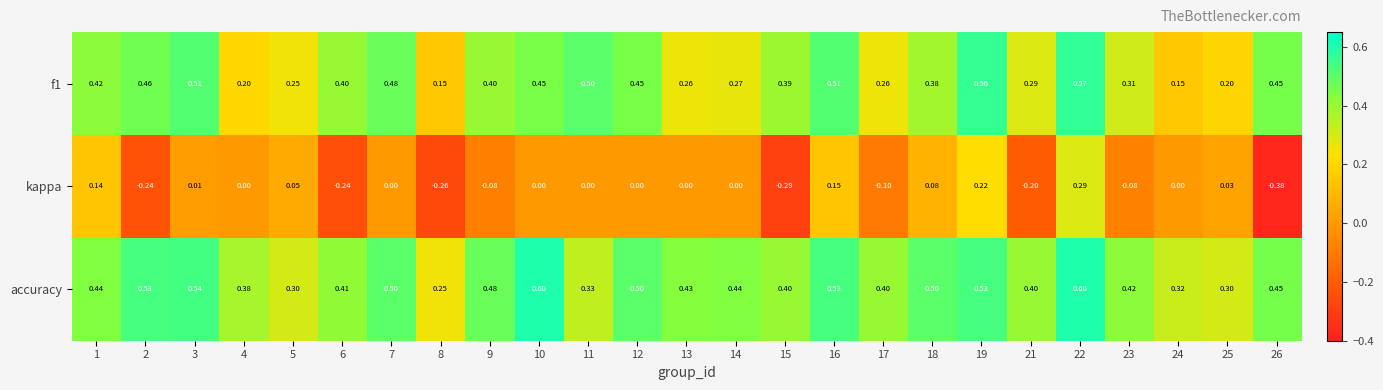

Is the value of kappa at 7 greater than the value of accuracy at 11?

No